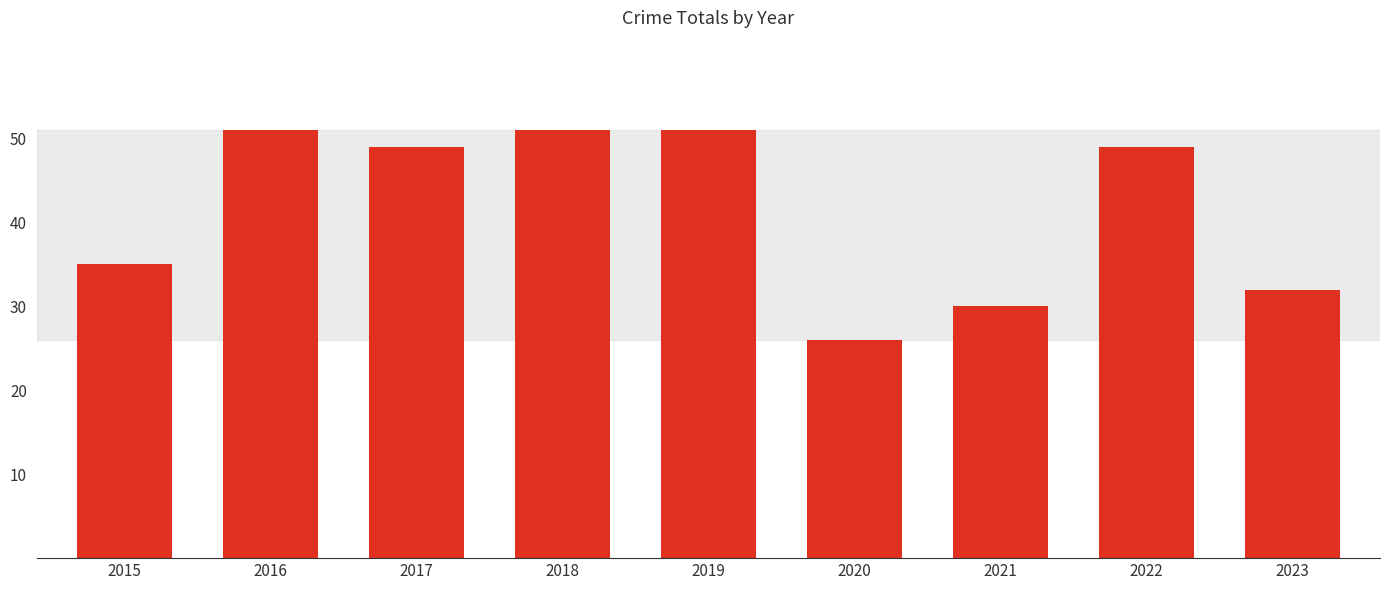

What is the change in value from 2017 to 2019?

+2